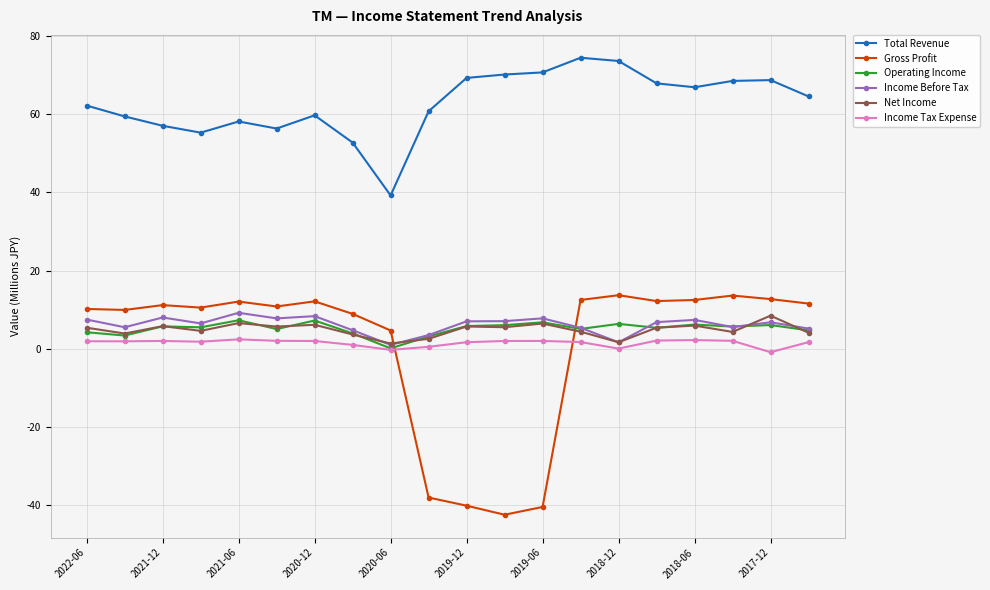

True or false: Income Tax Expense has more than 2 points higher than both neighbors.

True